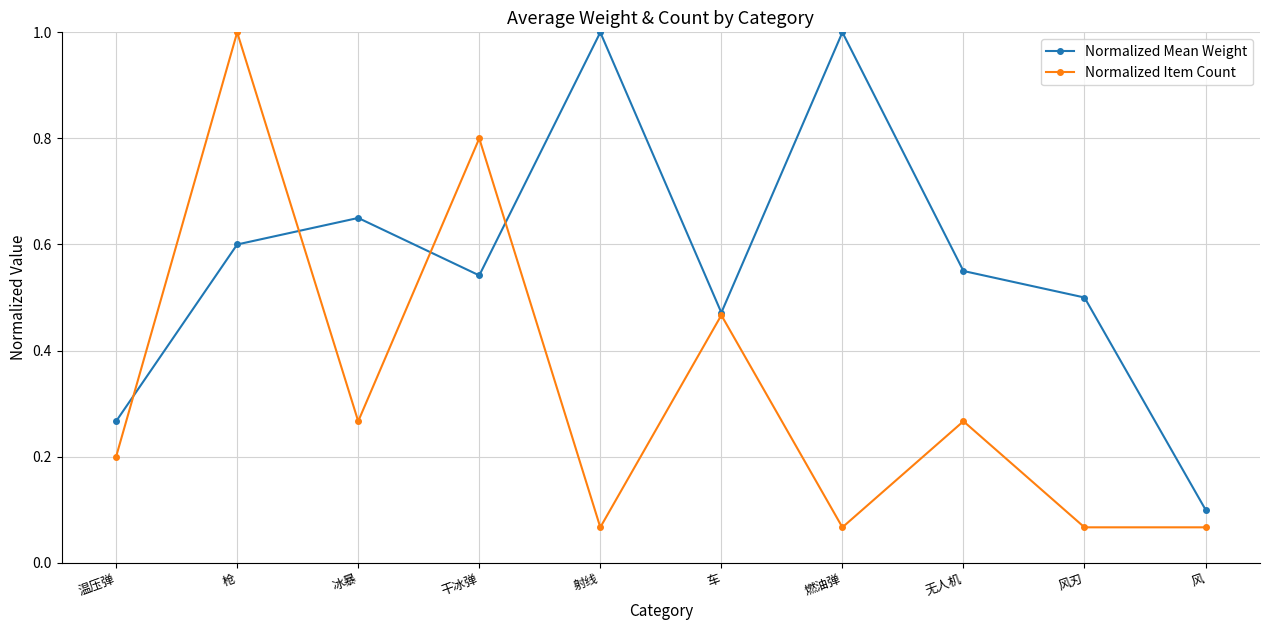

How many lines are shown in the chart?

2